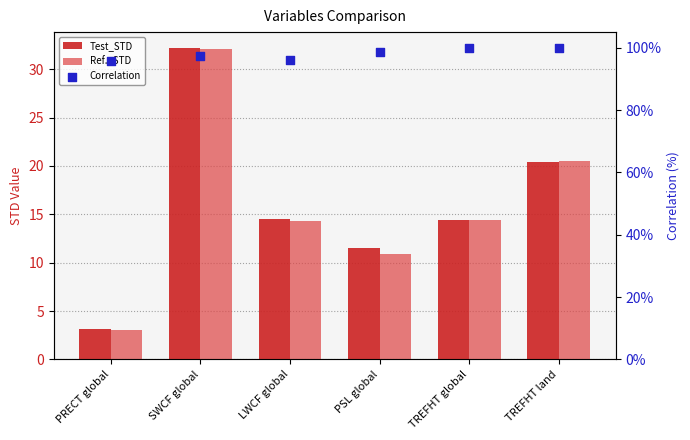

At which category is the sum across all series the highest?

SWCF global